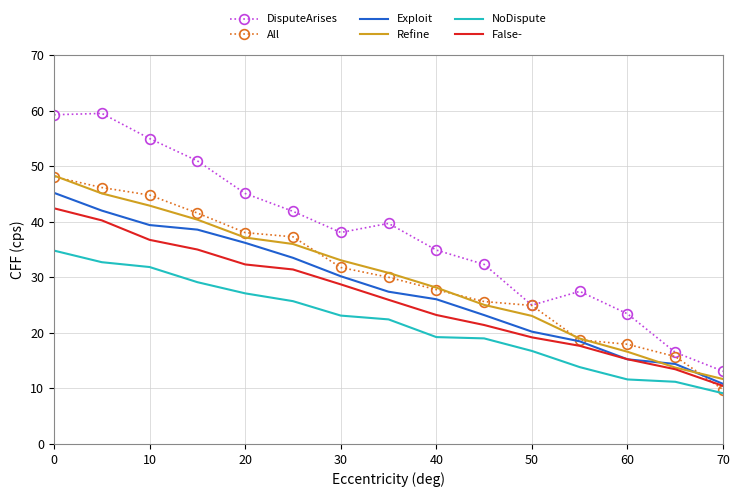

Which series has the largest total across all categories?

DisputeArises